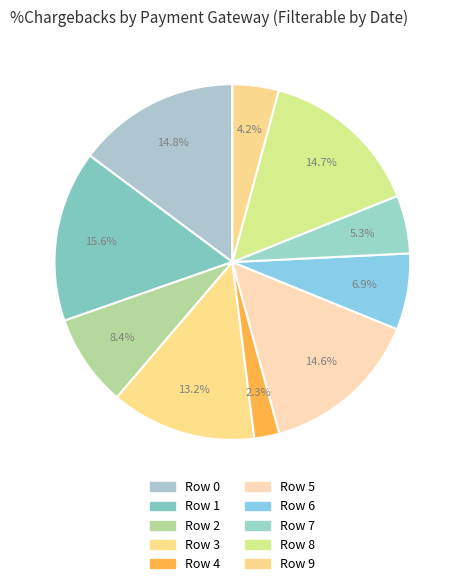

To the nearest percent, what is the difference between the Row 3 and Row 5 slice percentages?

1%